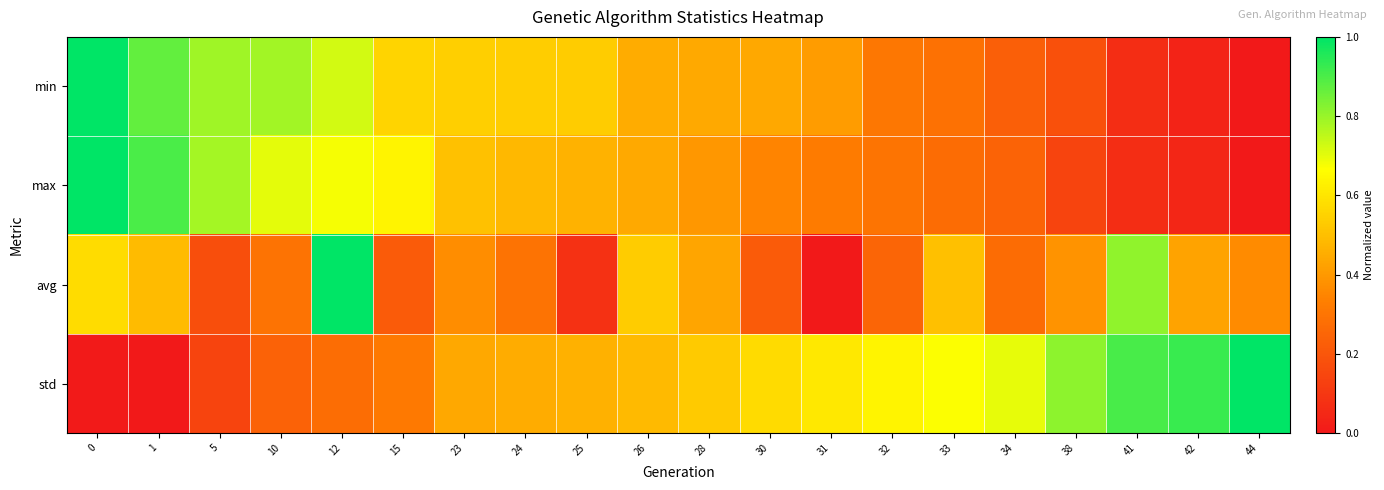

What is the total value across all series at 1?

2.3